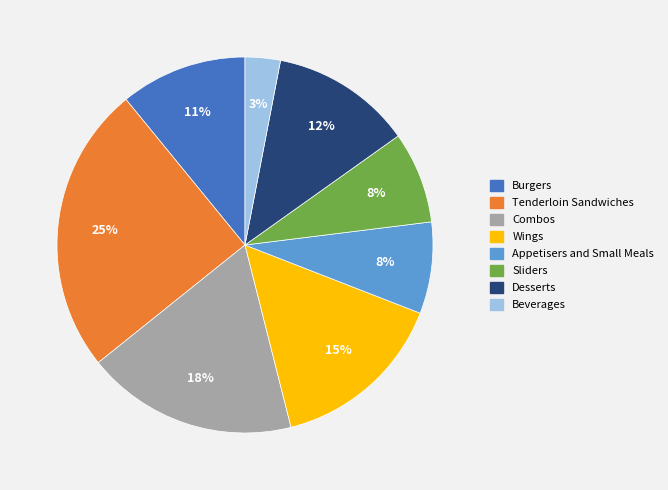

What is the smallest slice in the pie chart?

Beverages